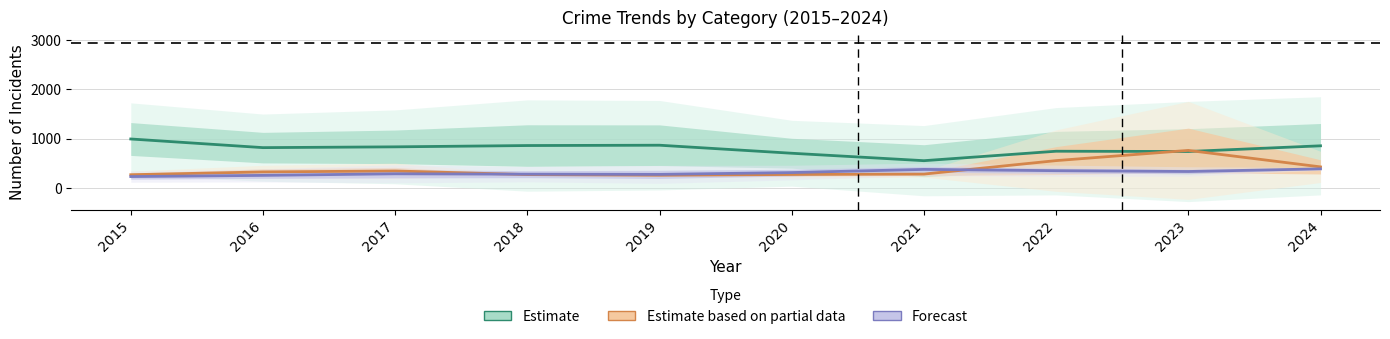

At which category does Partial Data (MVT & Robbery) reach its first local valley?

2019